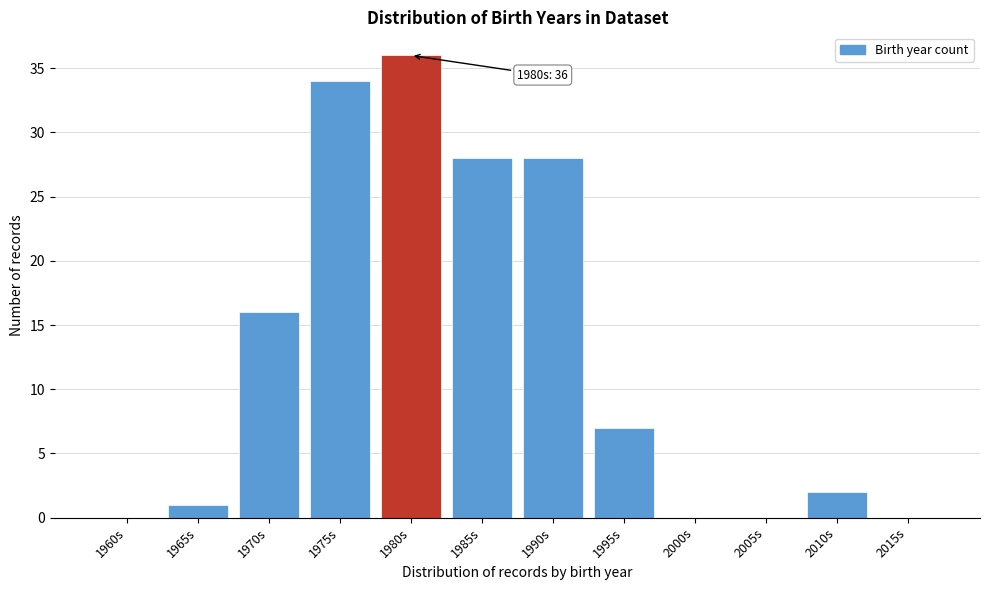

Reading left to right, transcribe all the data shown in this chart.

1960s=0	1965s=1	1970s=16	1975s=34	1980s=36	1985s=28	1990s=28	1995s=7	2000s=0	2005s=0	2010s=2	2015s=0